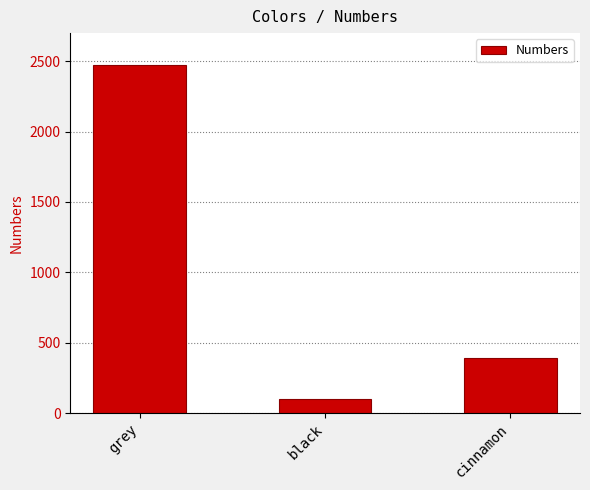

At which label is the value closest to 1288?

cinnamon